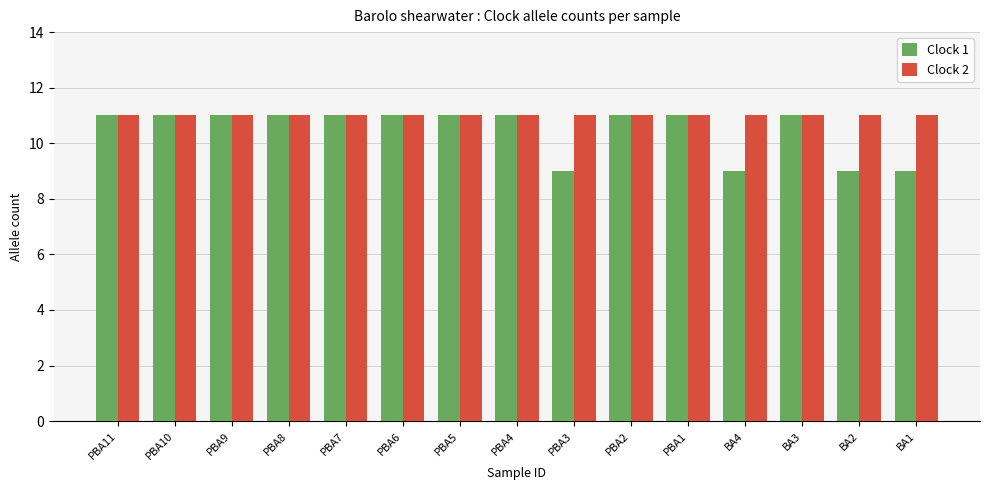

The Clock 1 series shows 9 at PBA3. True or false?

True